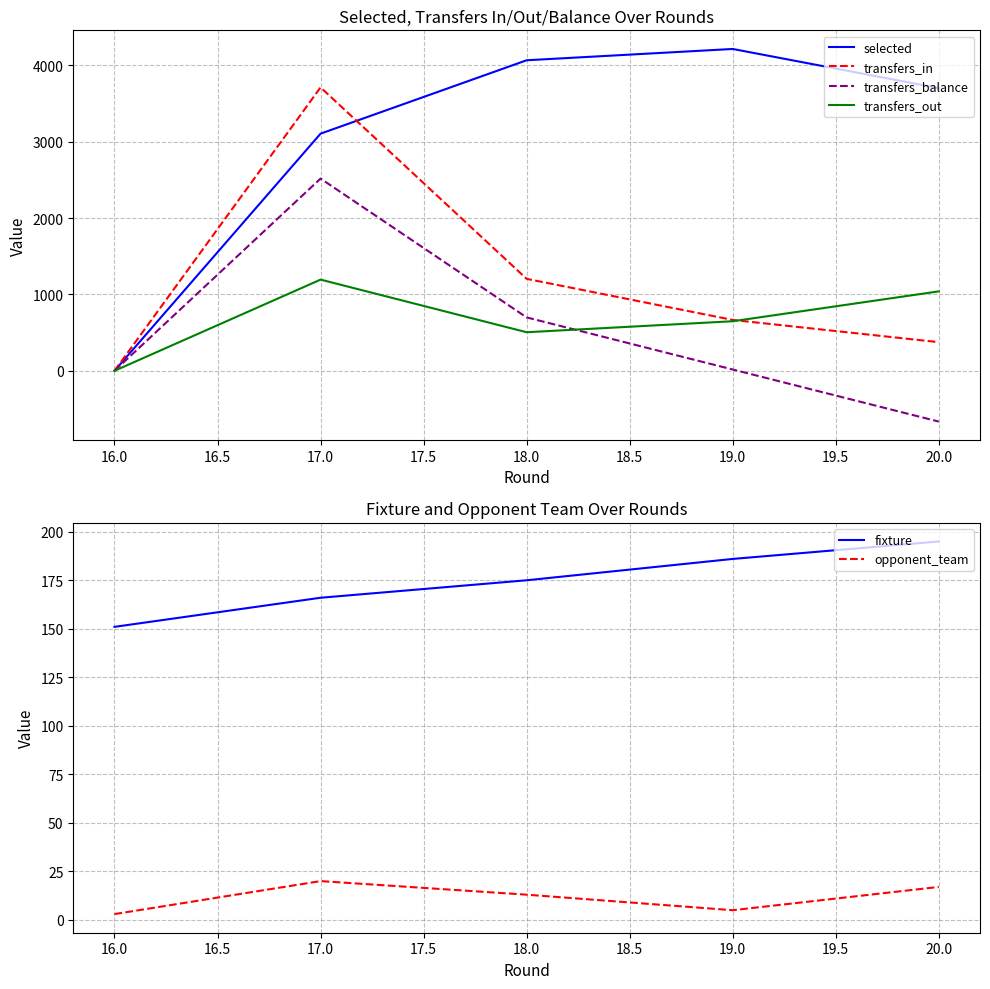

What is the approximate value of transfers_in at 16.0, to the nearest 50?

0